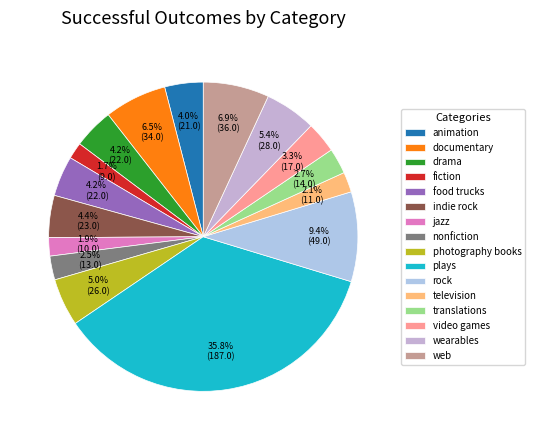

Count the number of slices in the pie.

16